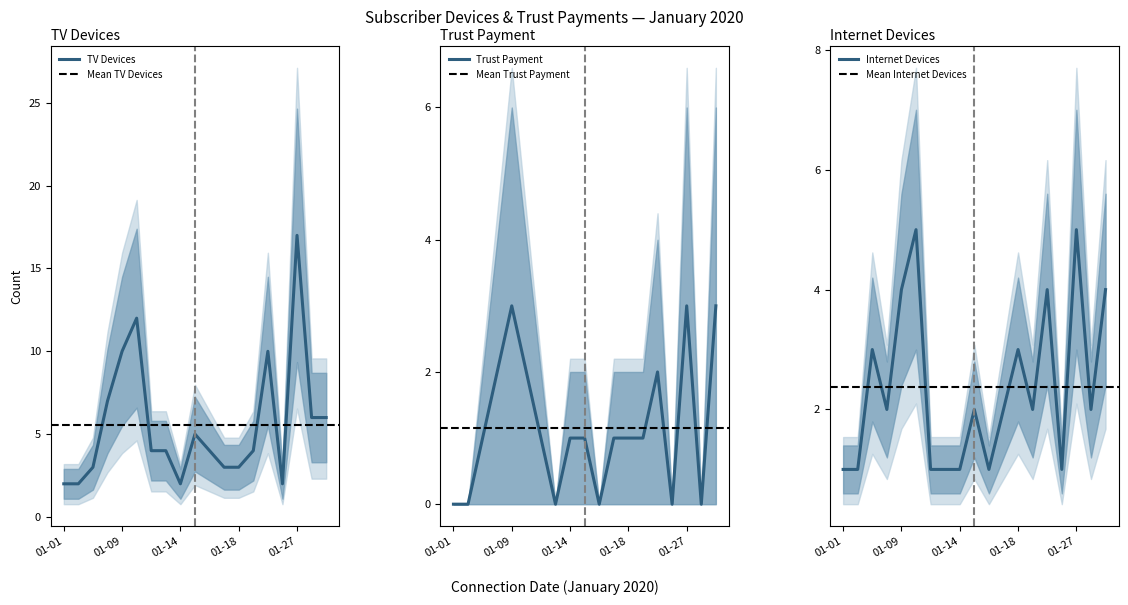

What are all the series names shown in the legend?

number_of_tv_devices, trust_payment, number_of_internet_devices